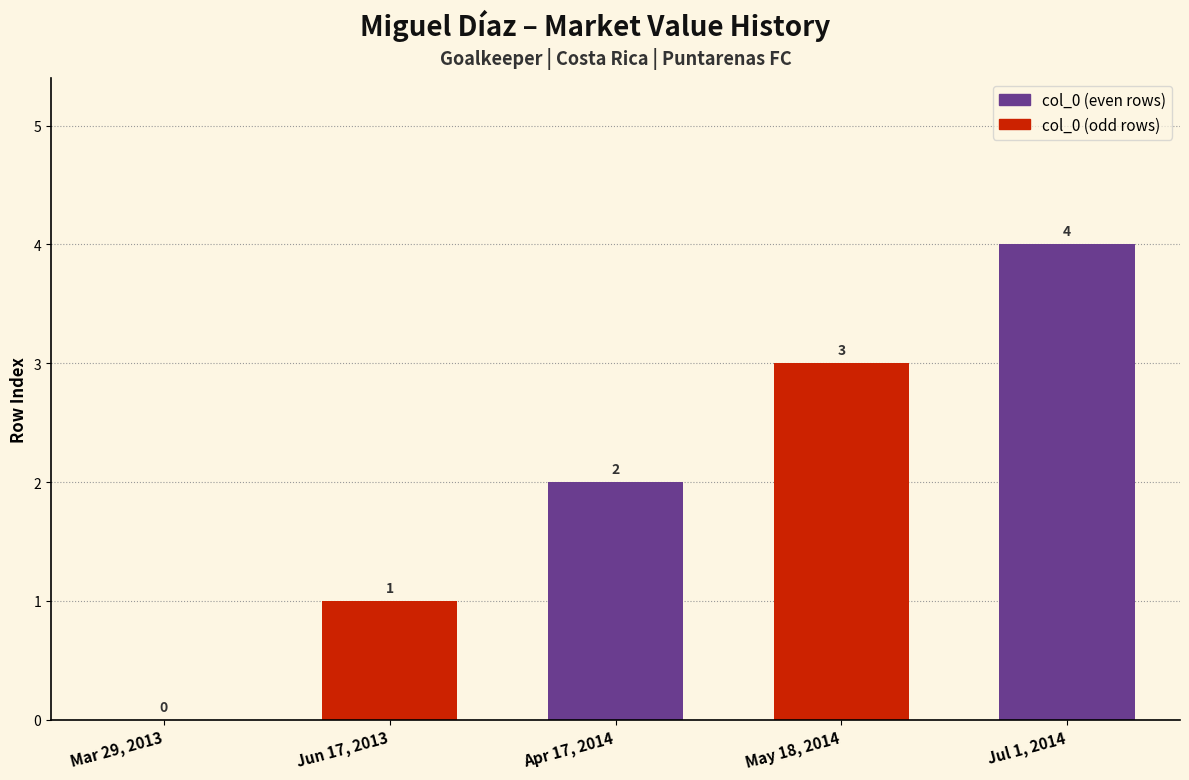

What is the ratio of the value at Jul 1, 2014 to the value at May 18, 2014?

1.3